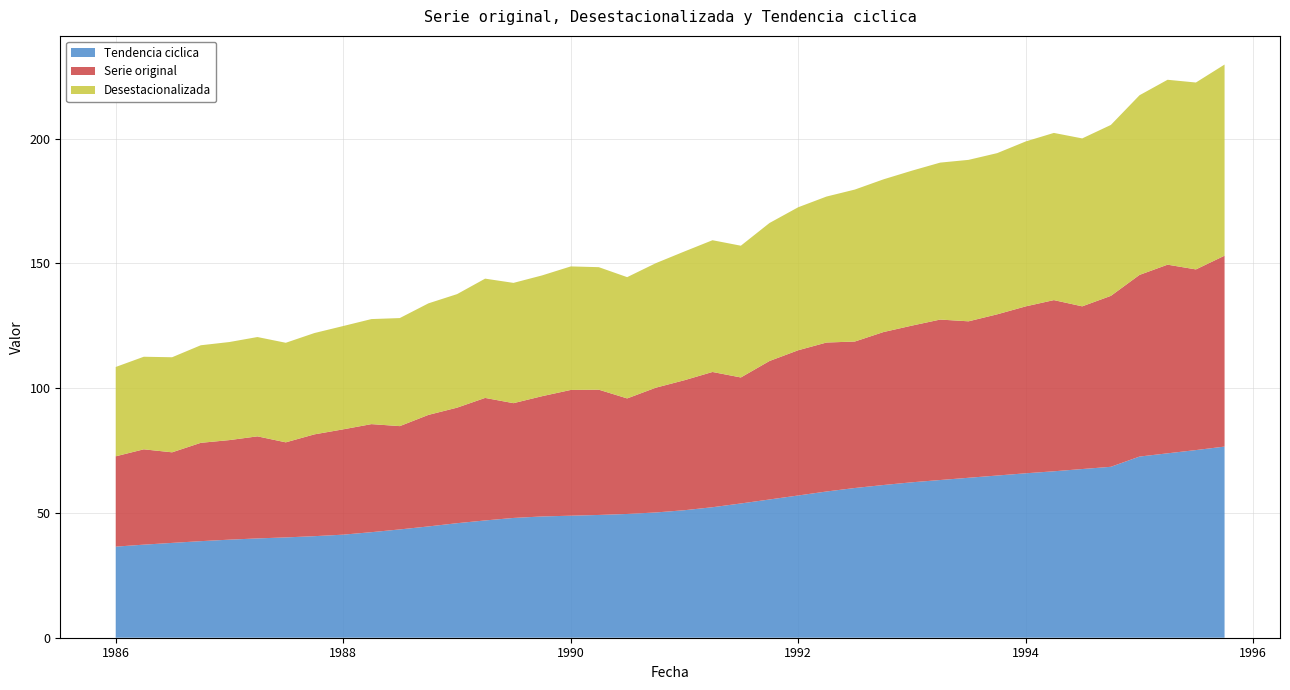

Reading left to right, what are all the values shown in this chart?

Tendencia ciclica: 01-01-1986=36.5	01-04-1986=37.3	01-07-1986=38.0	01-10-1986=38.7	01-01-1987=39.3	01-04-1987=39.8	01-07-1987=40.2	01-10-1987=40.7	01-01-1988=41.3	01-04-1988=42.3	01-07-1988=43.4	01-10-1988=44.6	01-01-1989=45.9	01-04-1989=47.0	01-07-1989=48.0	01-10-1989=48.6	01-01-1990=48.9	01-04-1990=49.2	01-07-1990=49.6	01-10-1990=50.2	01-01-1991=51.1	01-04-1991=52.3	01-07-1991=53.8	01-10-1991=55.4	01-01-1992=57.0	01-04-1992=58.6	01-07-1992=60.0	01-10-1992=61.2	01-01-1993=62.3	01-04-1993=63.2	01-07-1993=64.1	01-10-1993=65.0	01-01-1994=65.9	01-04-1994=66.7	01-07-1994=67.6	01-10-1994=68.5	01-01-1995=72.6	01-04-1995=73.9	01-07-1995=75.2	01-10-1995=76.6
Serie original: 01-01-1986=36.2	01-04-1986=38.2	01-07-1986=36.3	01-10-1986=39.4	01-01-1987=39.9	01-04-1987=40.9	01-07-1987=38.1	01-10-1987=40.8	01-01-1988=42.2	01-04-1988=43.3	01-07-1988=41.4	01-10-1988=44.7	01-01-1989=46.3	01-04-1989=49.1	01-07-1989=46.0	01-10-1989=48.2	01-01-1990=50.4	01-04-1990=50.2	01-07-1990=46.3	01-10-1990=50.0	01-01-1991=52.1	01-04-1991=54.2	01-07-1991=50.5	01-10-1991=55.5	01-01-1992=58.2	01-04-1992=59.7	01-07-1992=58.7	01-10-1992=61.3	01-01-1993=62.8	01-04-1993=64.3	01-07-1993=62.7	01-10-1993=64.6	01-01-1994=66.9	01-04-1994=68.6	01-07-1994=65.2	01-10-1994=68.5	01-01-1995=72.8	01-04-1995=75.6	01-07-1995=72.4	01-10-1995=76.5
Desestacionalizada: 01-01-1986=35.8	01-04-1986=37.1	01-07-1986=38.1	01-10-1986=39.1	01-01-1987=39.3	01-04-1987=39.8	01-07-1987=39.9	01-10-1987=40.6	01-01-1988=41.4	01-04-1988=42.1	01-07-1988=43.3	01-10-1988=44.7	01-01-1989=45.5	01-04-1989=47.8	01-07-1989=48.2	01-10-1989=48.4	01-01-1990=49.5	01-04-1990=49.1	01-07-1990=48.6	01-10-1990=49.9	01-01-1991=51.6	01-04-1991=52.8	01-07-1991=52.8	01-10-1991=55.3	01-01-1992=57.3	01-04-1992=58.5	01-07-1992=60.9	01-10-1992=61.2	01-01-1993=62.1	01-04-1993=62.9	01-07-1993=64.7	01-10-1993=64.6	01-01-1994=66.1	01-04-1994=67.0	01-07-1994=67.3	01-10-1994=68.5	01-01-1995=72.0	01-04-1995=74.1	01-07-1995=74.9	01-10-1995=76.6